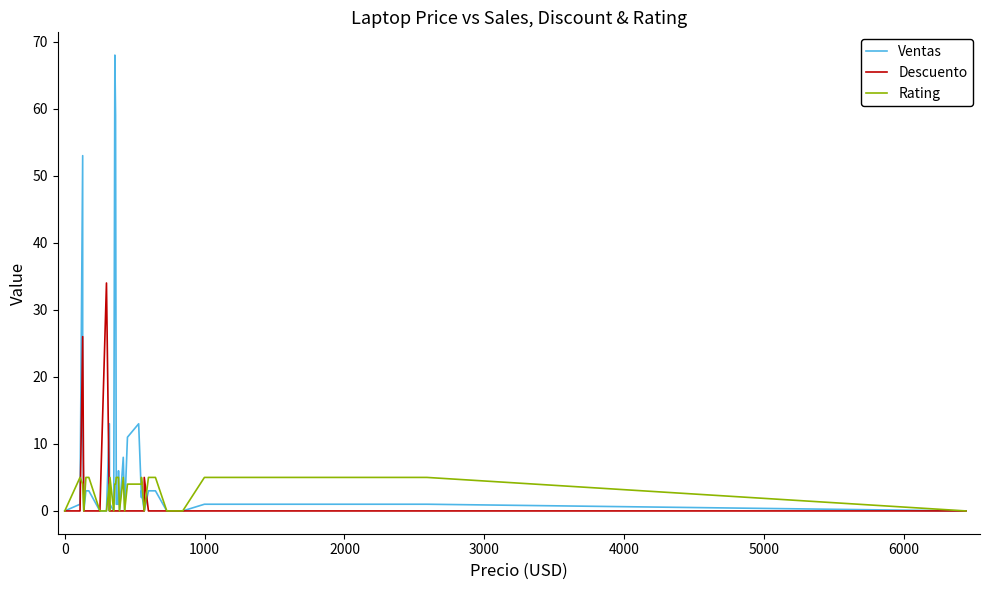

What is the difference between the second highest and second lowest values in the Rating series?

5